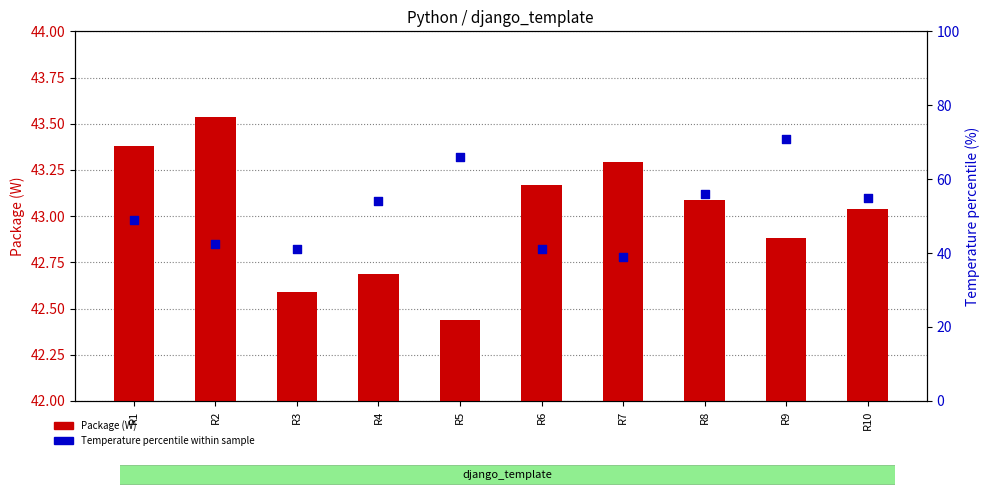

Which series has the widest spread of Y values?

Temperature percentile